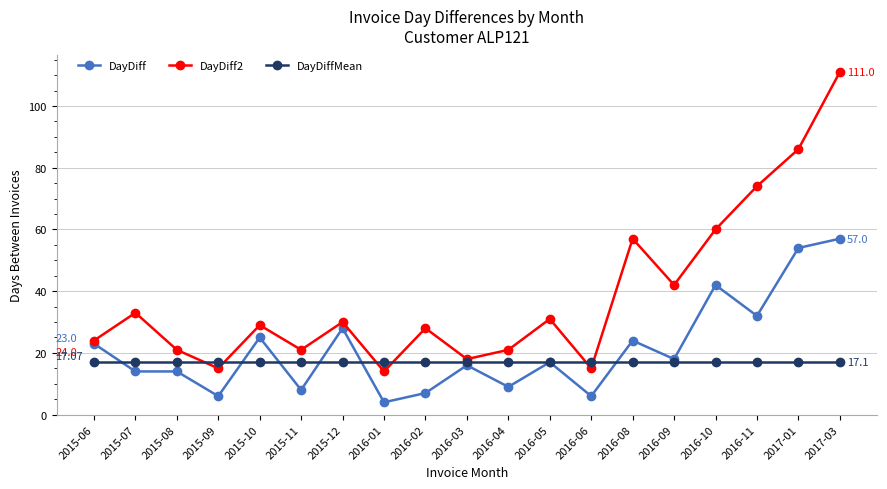

True or false: DayDiff has more than 1 interior local peaks.

True